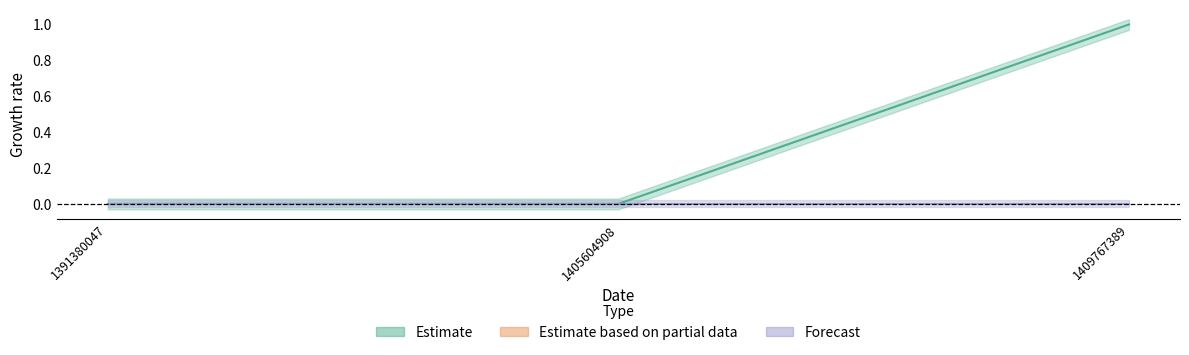

Is this an area chart (filled region under the line)?

No